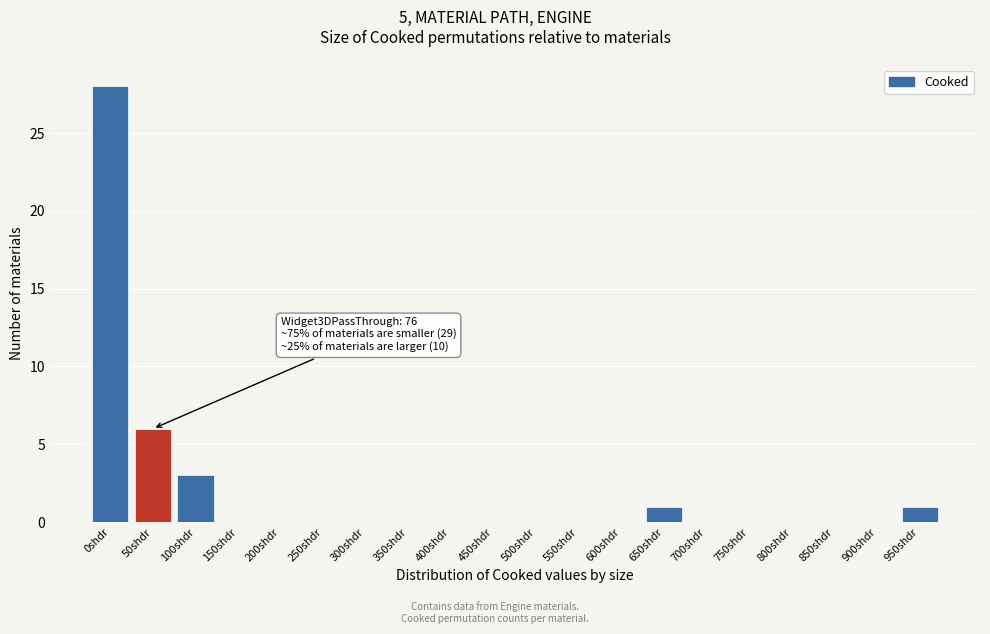

Reading left to right, extract all data points from this chart.

0shdr=28	50shdr=6	100shdr=3	150shdr=0	200shdr=0	250shdr=0	300shdr=0	350shdr=0	400shdr=0	450shdr=0	500shdr=0	550shdr=0	600shdr=0	650shdr=1	700shdr=0	750shdr=0	800shdr=0	850shdr=0	900shdr=0	950shdr=1